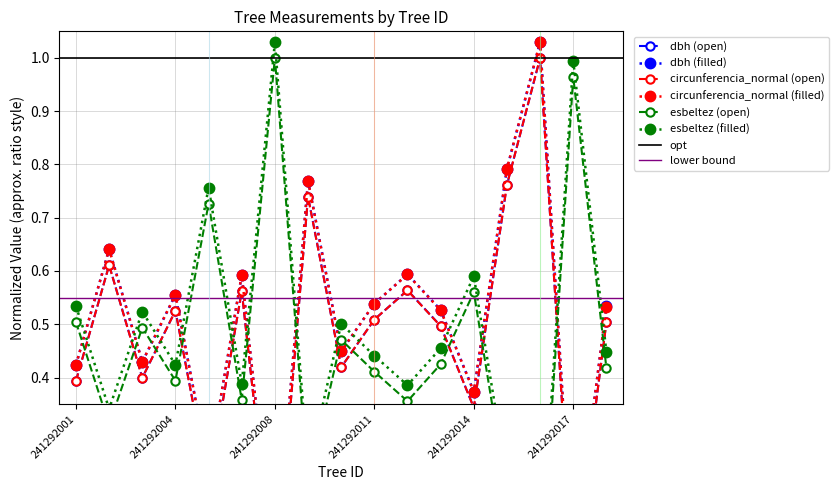

List the labels in order of dbh value, largest first.

241292016, 241292015, 241292009, 241292002, 241292012, 241292007, 241292004, 241292011, 241292018, 241292013, 241292010, 241292003, 241292001, 241292014, 241292005, 241292017, 241292008